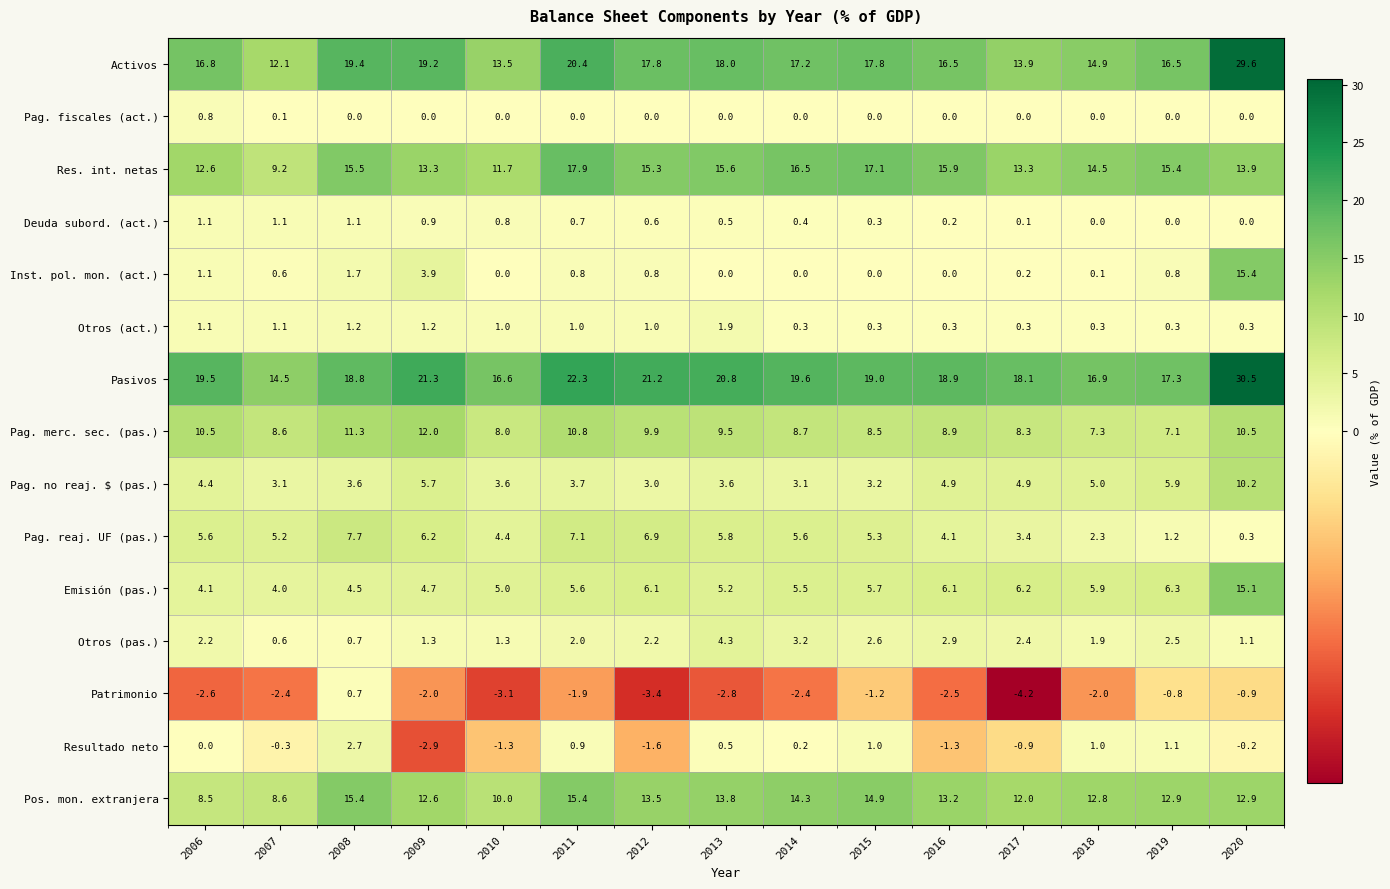

The Otros (pas.) series shows 1.4 at 2013. True or false?

False